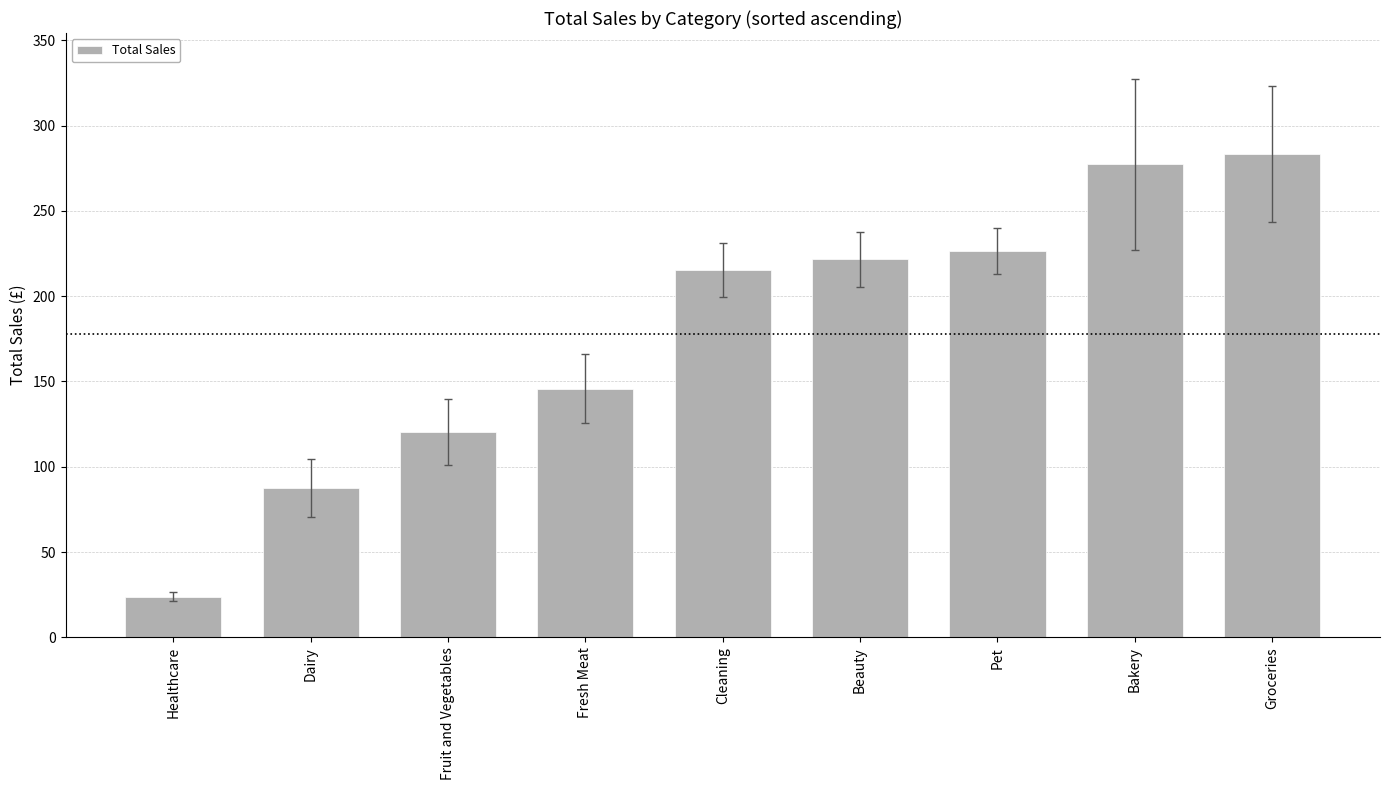

List the labels in order of value, largest first.

Groceries, Bakery, Pet, Beauty, Cleaning, Fresh Meat, Fruit and Vegetables, Dairy, Healthcare